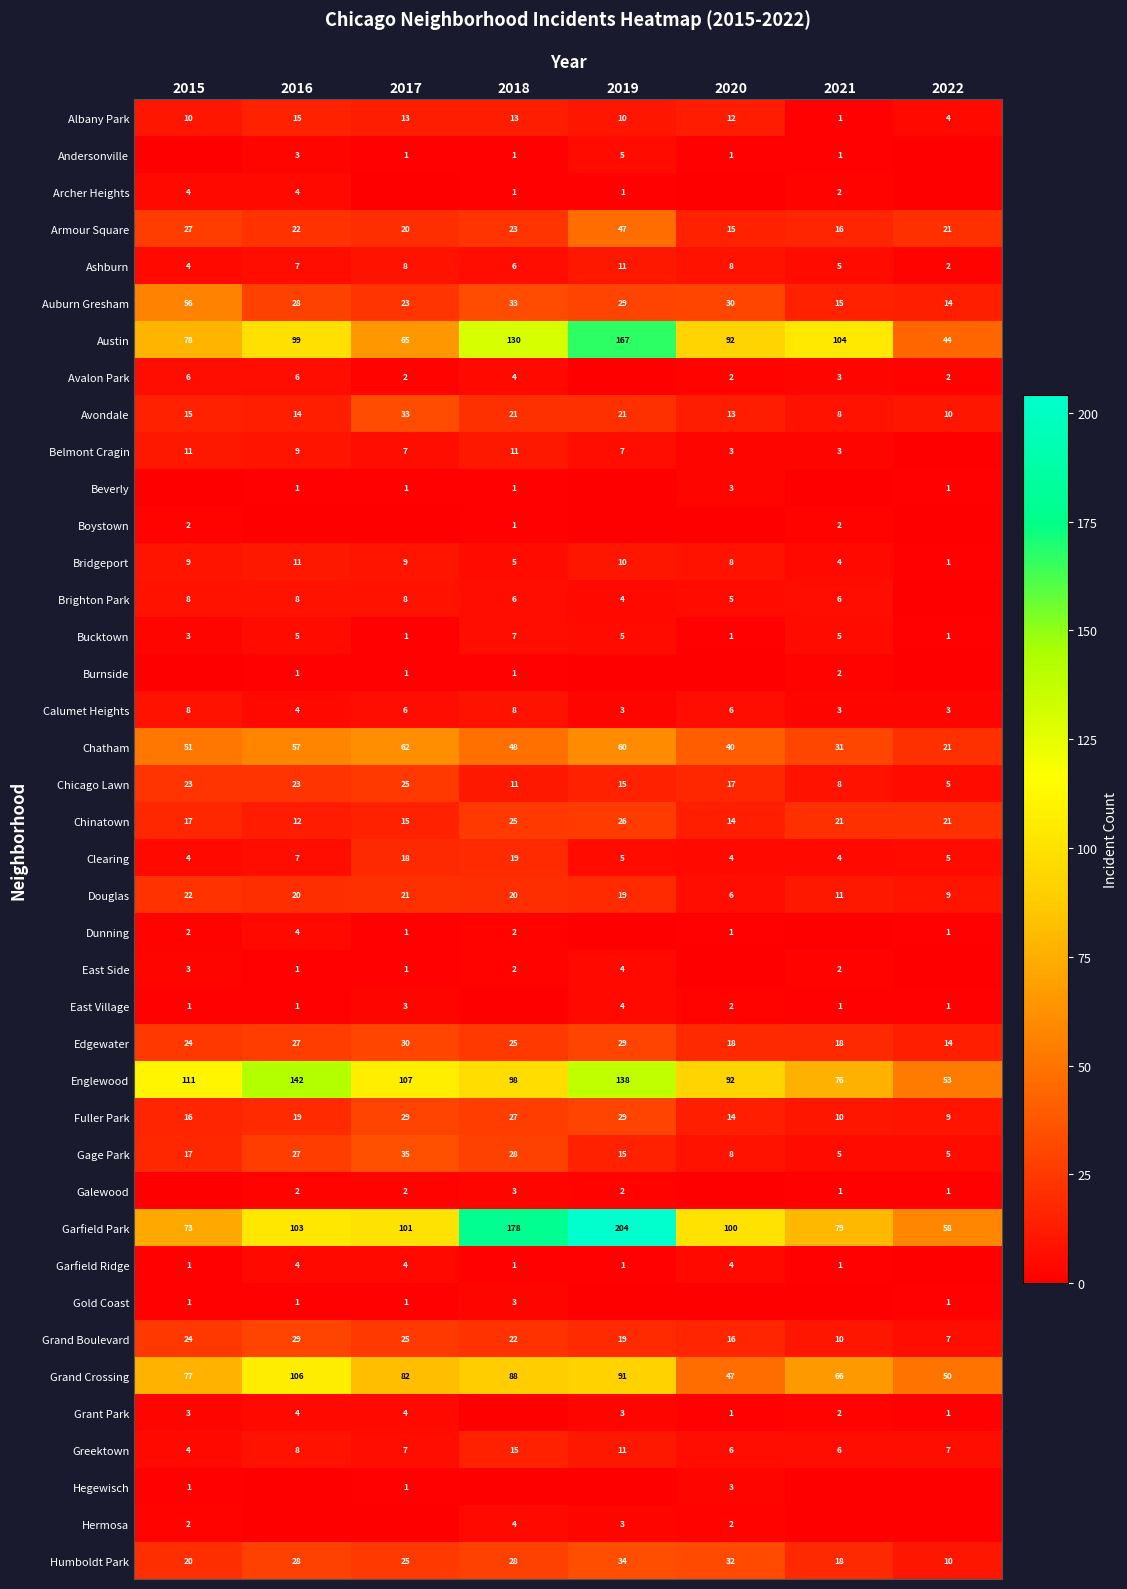

The value of Calumet Heights at 2022 is 3. True or false?

True